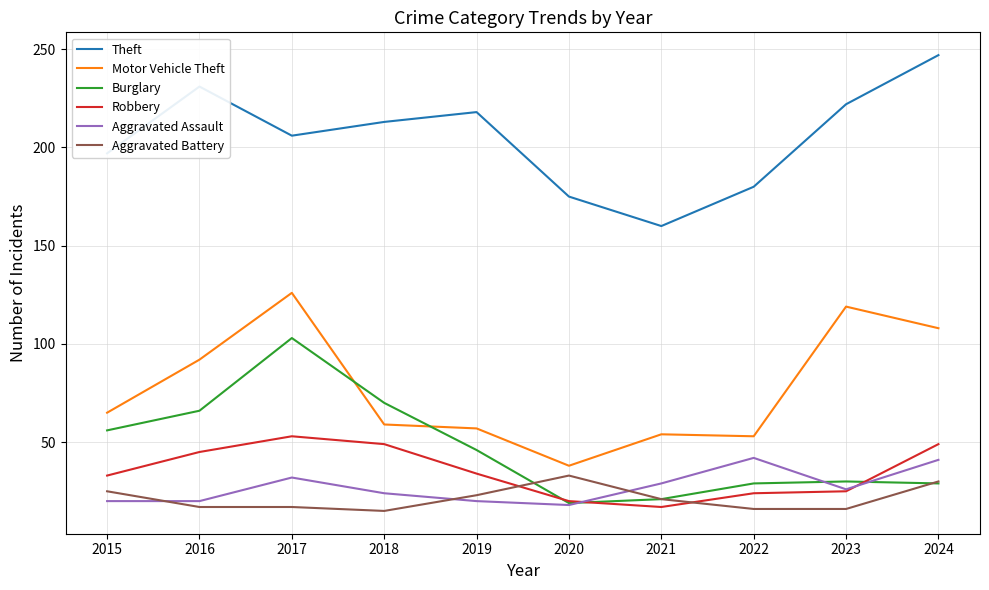

What is the maximum value for Aggravated Battery?

33